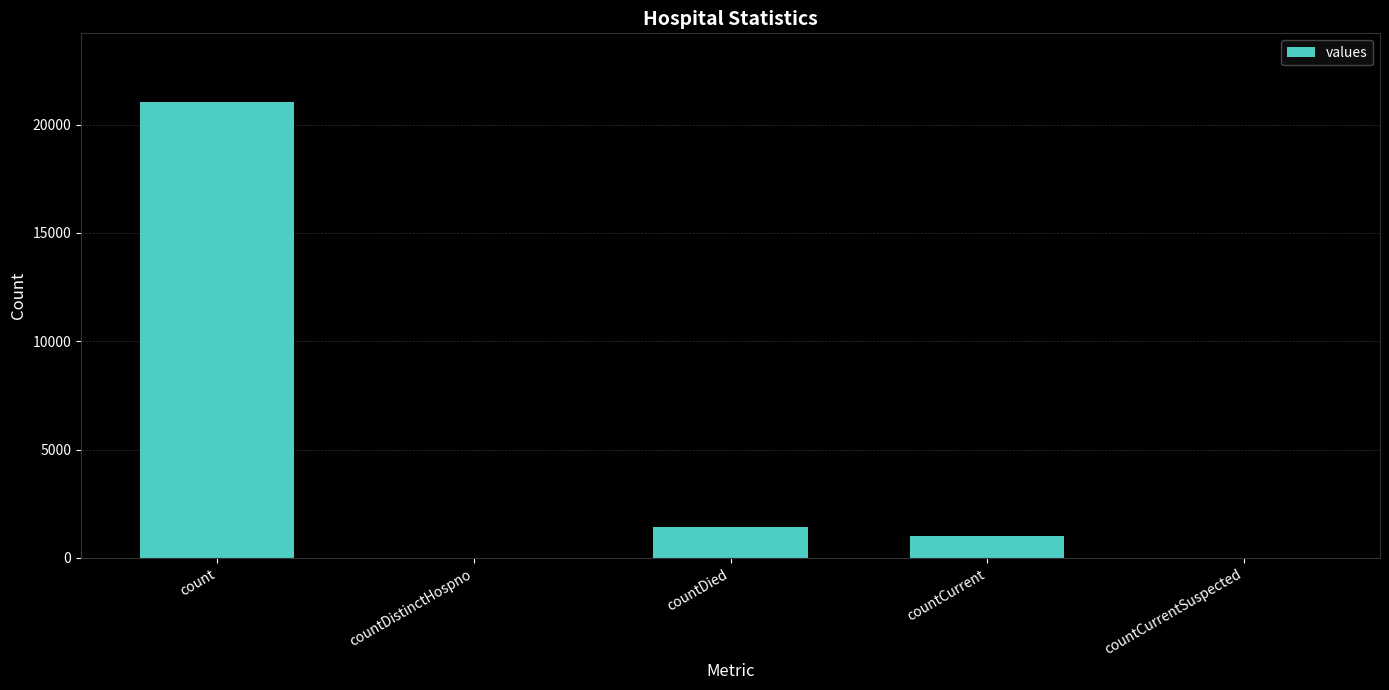

Reading left to right, transcribe all the data shown in this chart.

21050	0	1405	1006	0